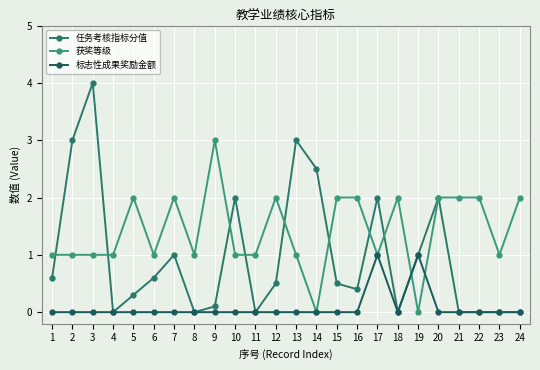

In 获奖等级, how many points are higher than both neighbors (excluding endpoints)?

5